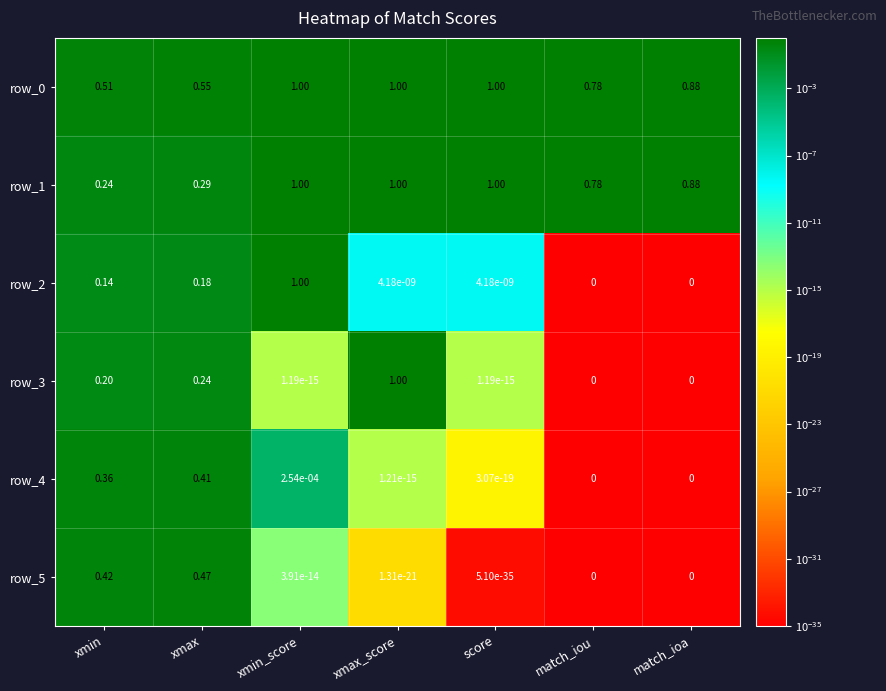

At which category is the sum across all series the highest?

xmin_score